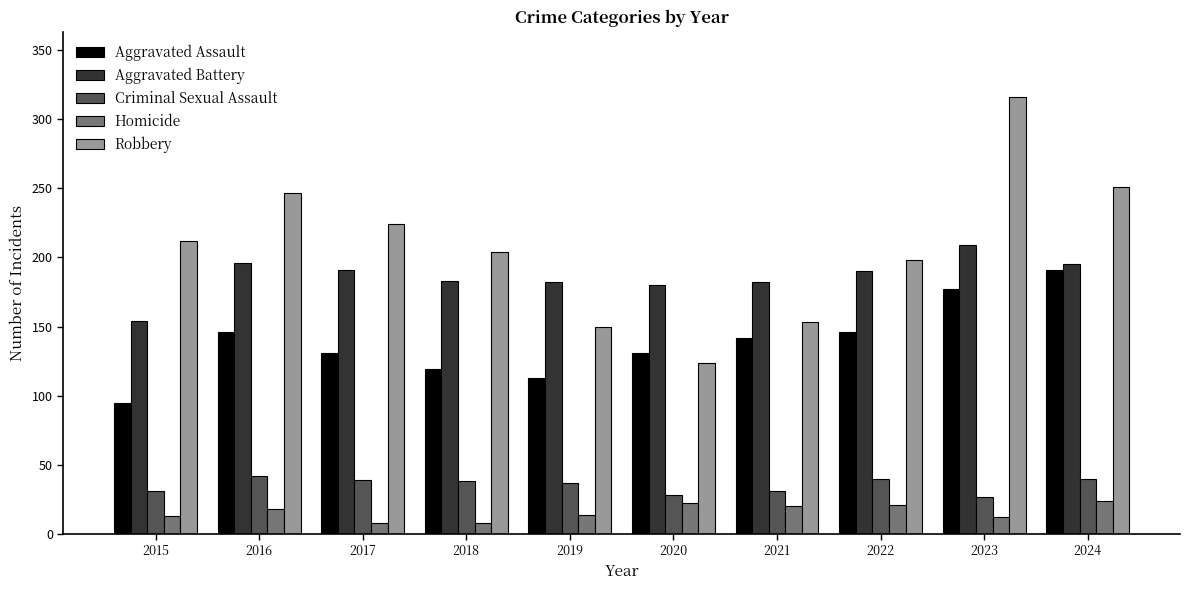

What value does the Homicide series have at 2015, to the nearest 10?

10